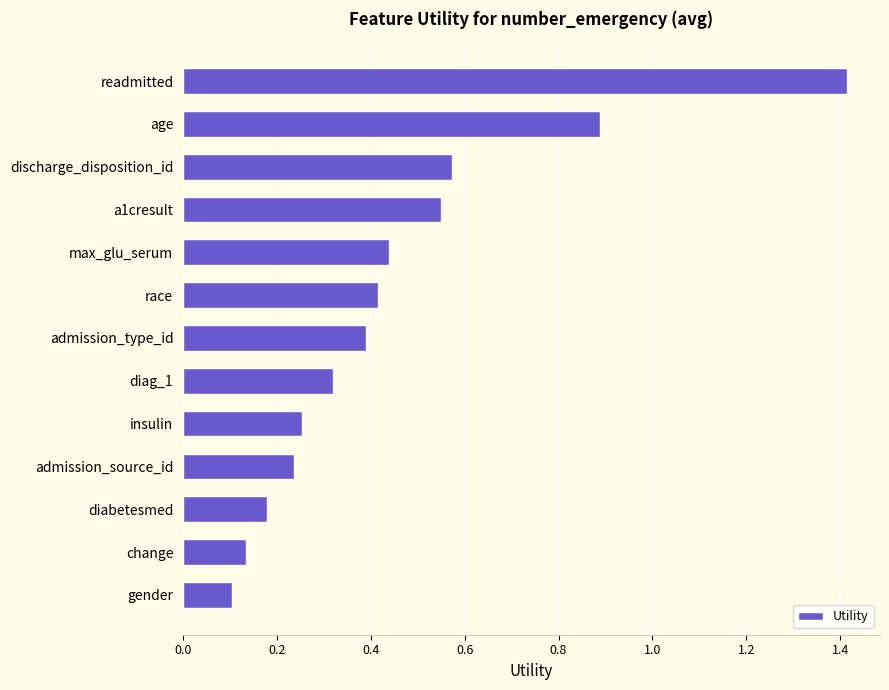

Which category has the highest value across all series?

readmitted